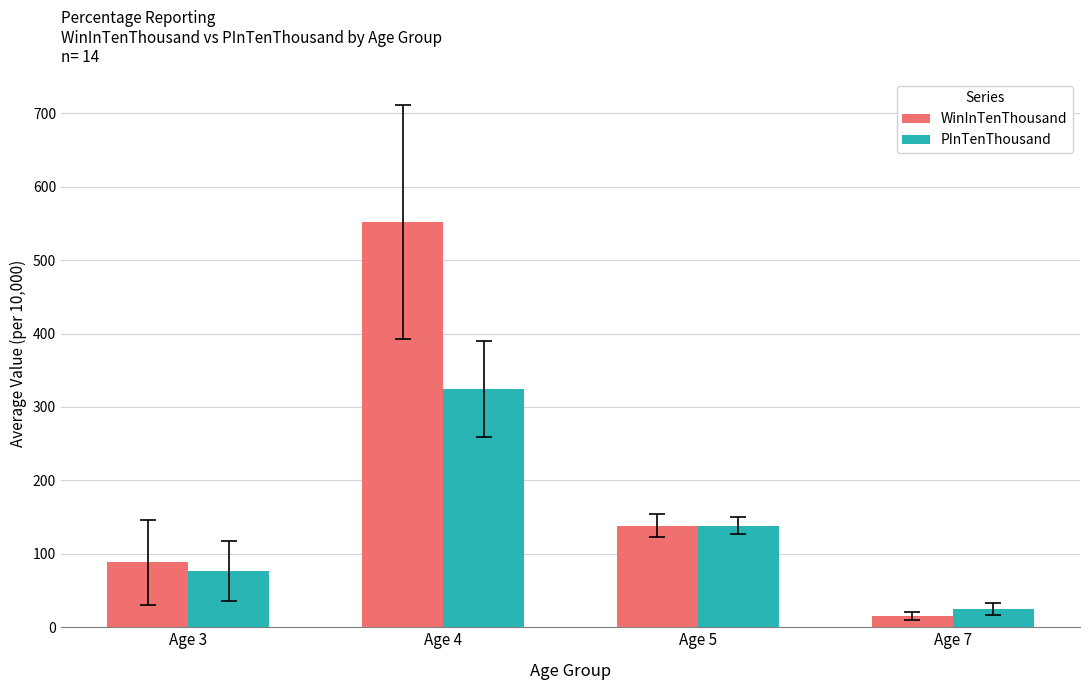

How many values in the PInTenThousand series are below 138?

2